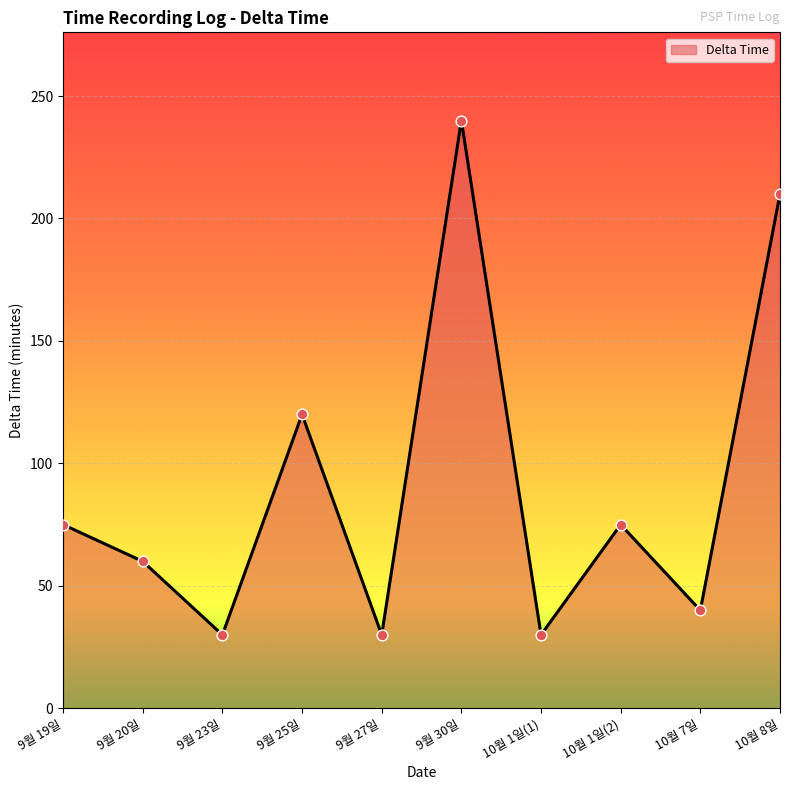

Between 9월 19일 and 9월 25일, which is larger?

9월 25일